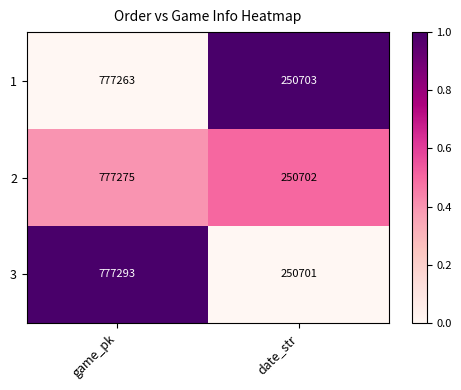

Is it true that 1 equals 777263 at game_pk?

True